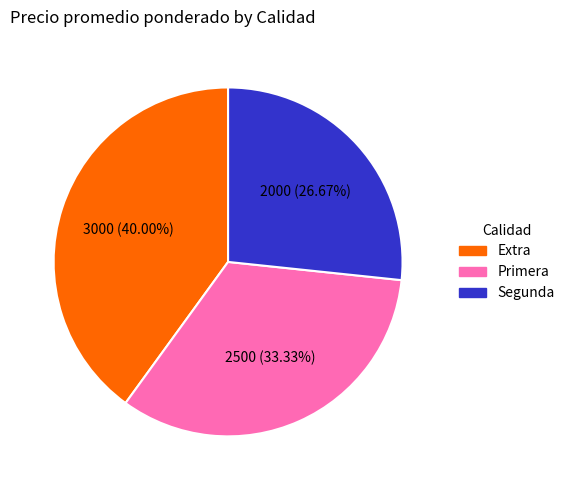

How many slices are in this pie chart?

3